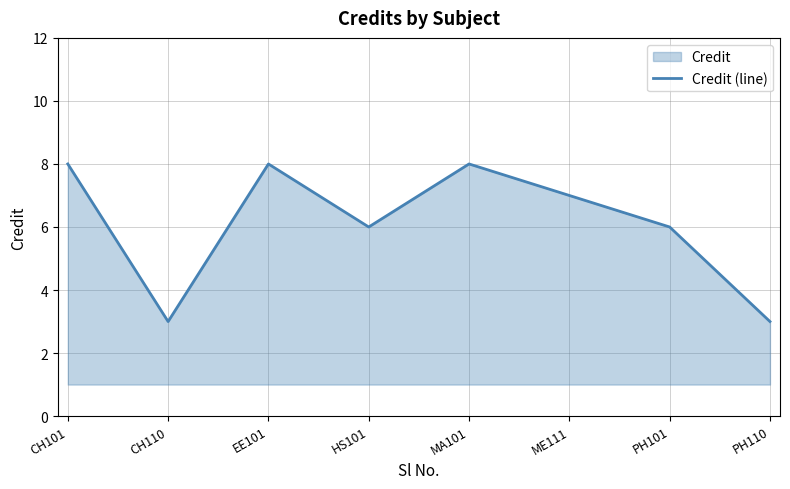

What is the difference between the values at HS101 and PH110?

3